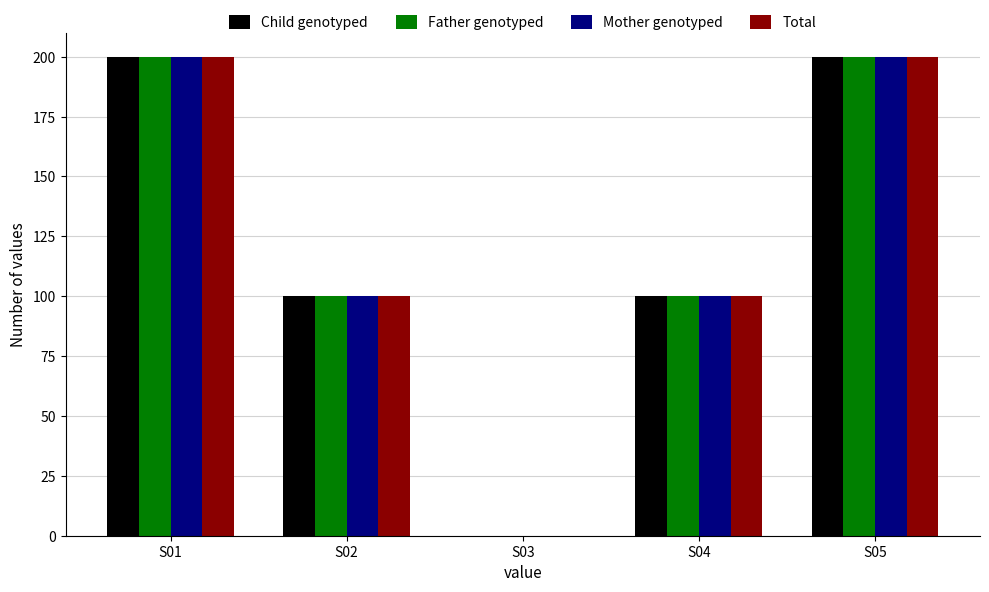

What is the difference between the Child genotyped values at S03 and S01?

200